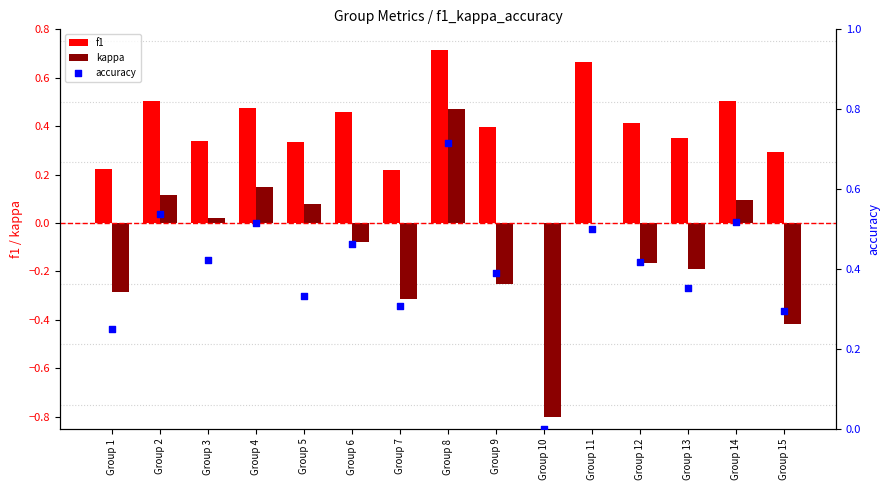

At which category is the sum across all series the highest?

Group 8